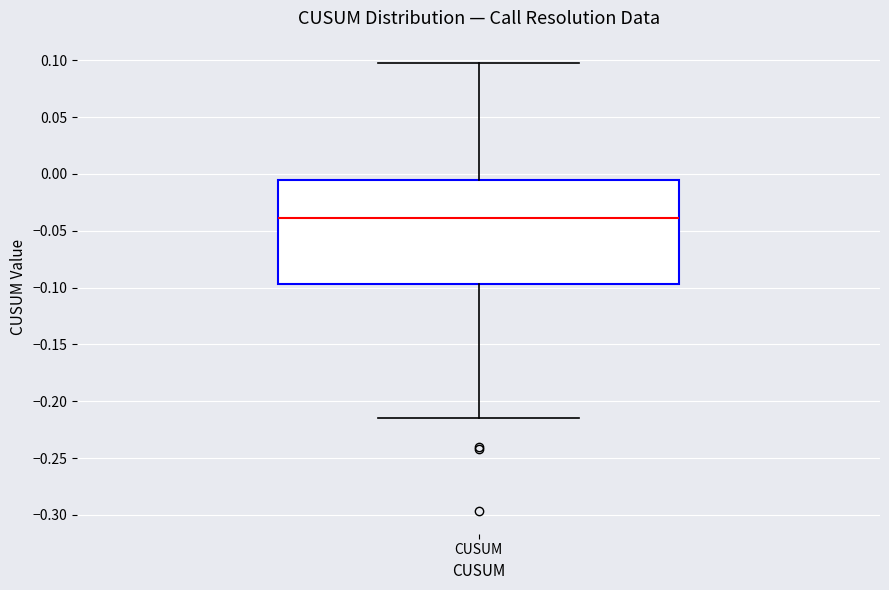

Read this box plot against the y-axis: the position of the median line, the range covered by the box, and the ends of both whiskers. The values are not printed on the chart, so give them approximately, as read against the axis.

median -0.040, box -0.095 to -0.005, whiskers -0.215 to 0.095